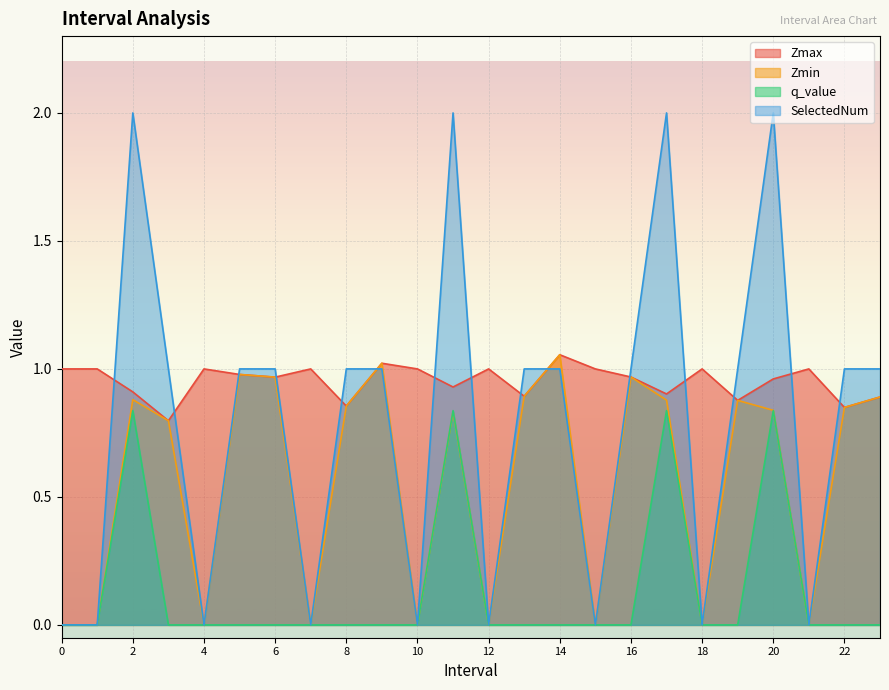

Reading right to left, transcribe all the data shown in this chart.

Zmax: 0.9	0.8	1.0	1.0	0.9	1.0	0.9	1.0	1.0	1.1	0.9	1.0	0.9	1.0	1.0	0.9	1.0	1.0	1.0	1.0	0.8	0.9	1.0	1.0
Zmin: 0.9	0.8	0.0	0.8	0.9	0.0	0.9	1.0	0.0	1.1	0.9	0.0	0.8	0.0	1.0	0.9	0.0	1.0	1.0	0.0	0.8	0.9	0.0	0.0
q_value: 0.0	0.0	0.0	0.8	0.0	0.0	0.8	0.0	0.0	0.0	0.0	0.0	0.8	0.0	0.0	0.0	0.0	0.0	0.0	0.0	0.0	0.8	0.0	0.0
SelectedNum: 1.0	1.0	0.0	2.0	1.0	0.0	2.0	1.0	0.0	1.0	1.0	0.0	2.0	0.0	1.0	1.0	0.0	1.0	1.0	0.0	1.0	2.0	0.0	0.0